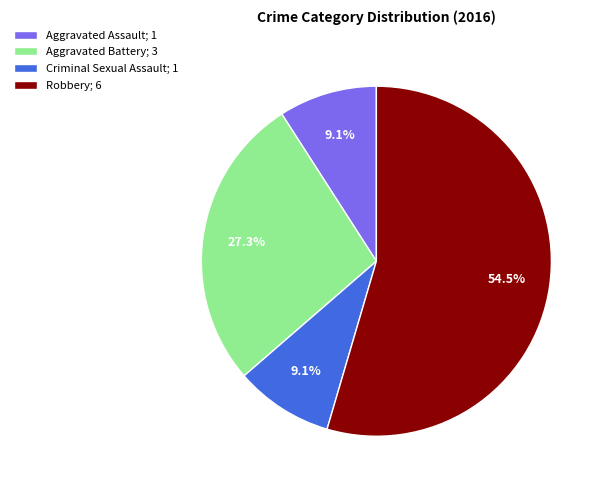

Which has a higher value, Criminal Sexual Assault; 1 or Aggravated Battery; 3?

Aggravated Battery; 3